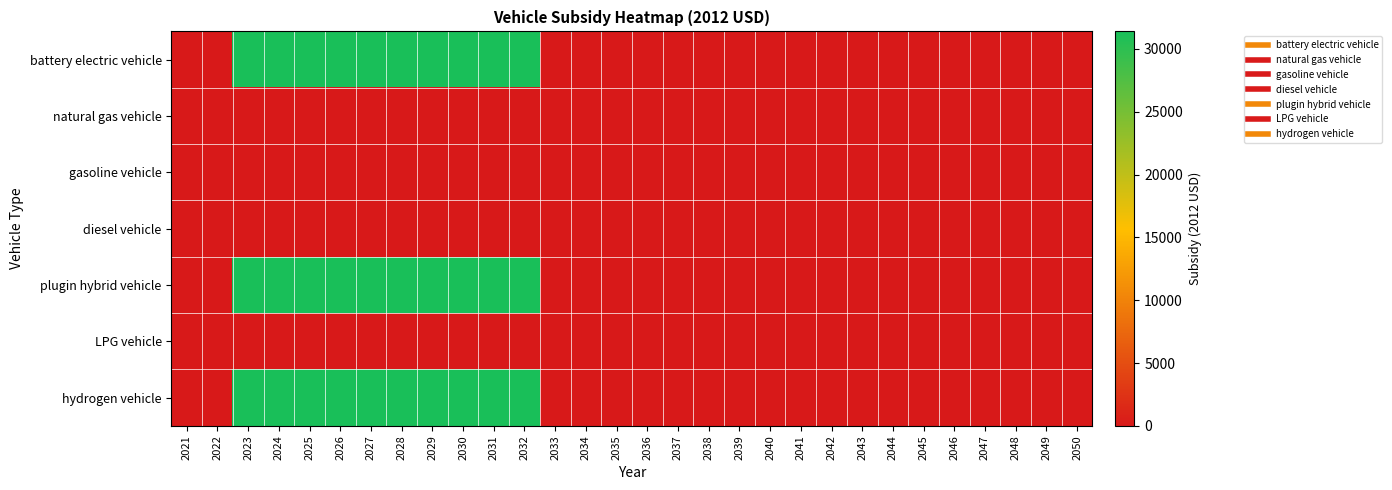

How many data points does each series have?

30